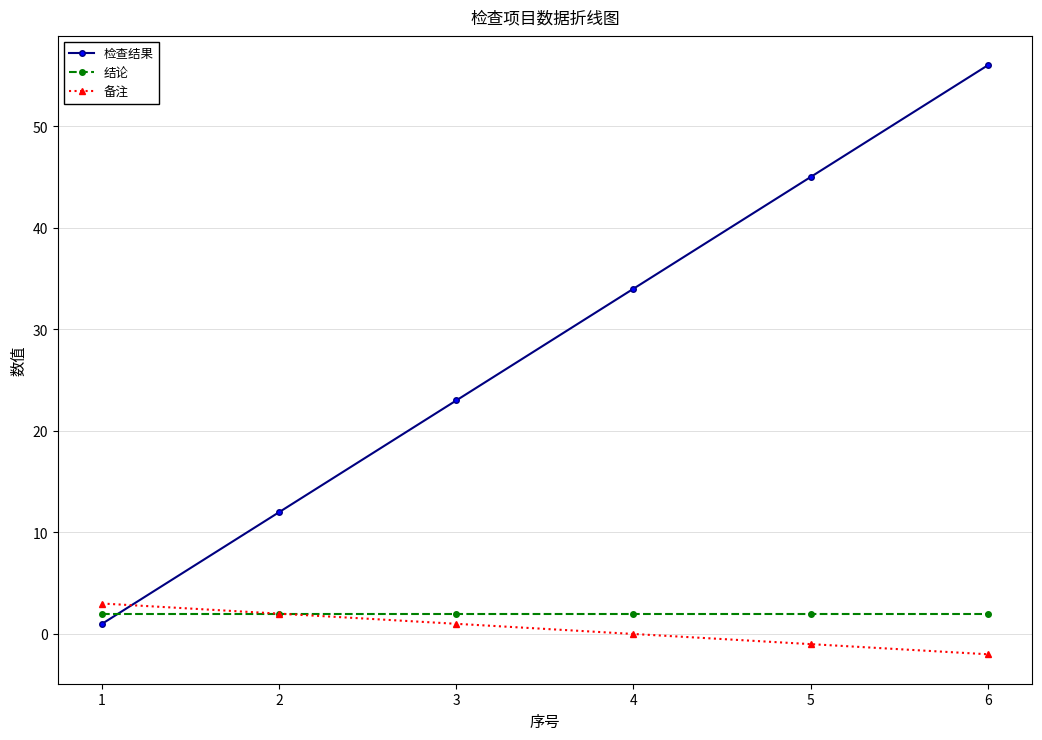

Rank the series by their maximum value, from lowest to highest.

结论, 备注, 检查结果